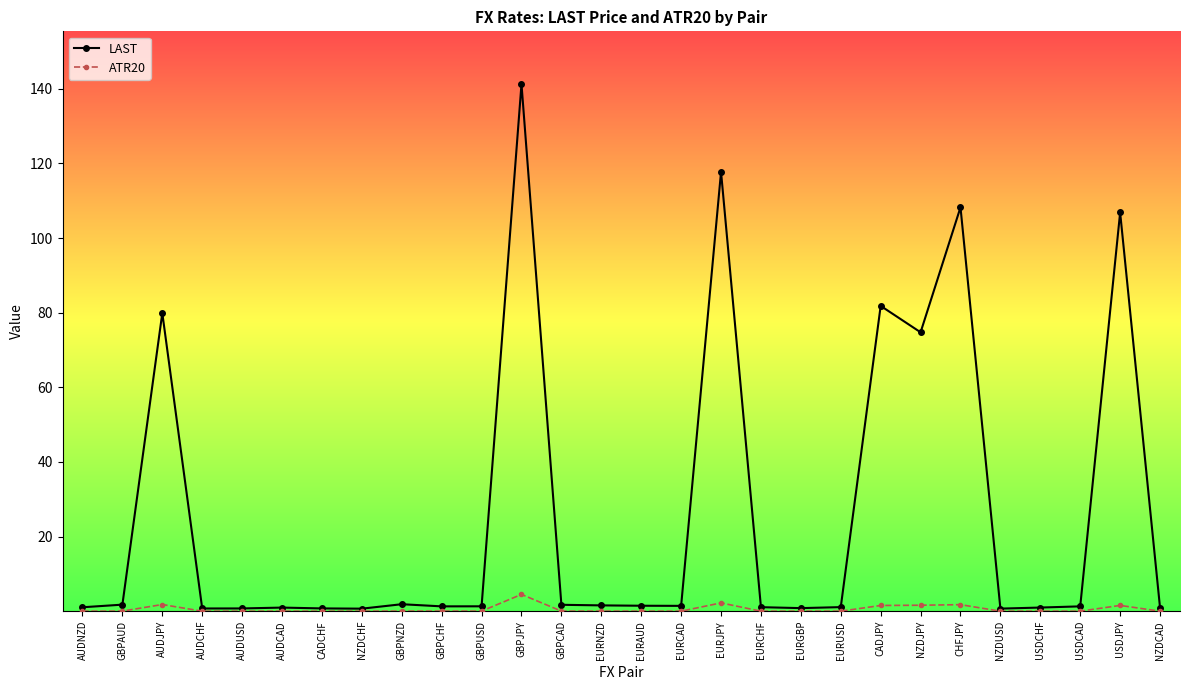

What is the maximum value shown in the chart?

141.3